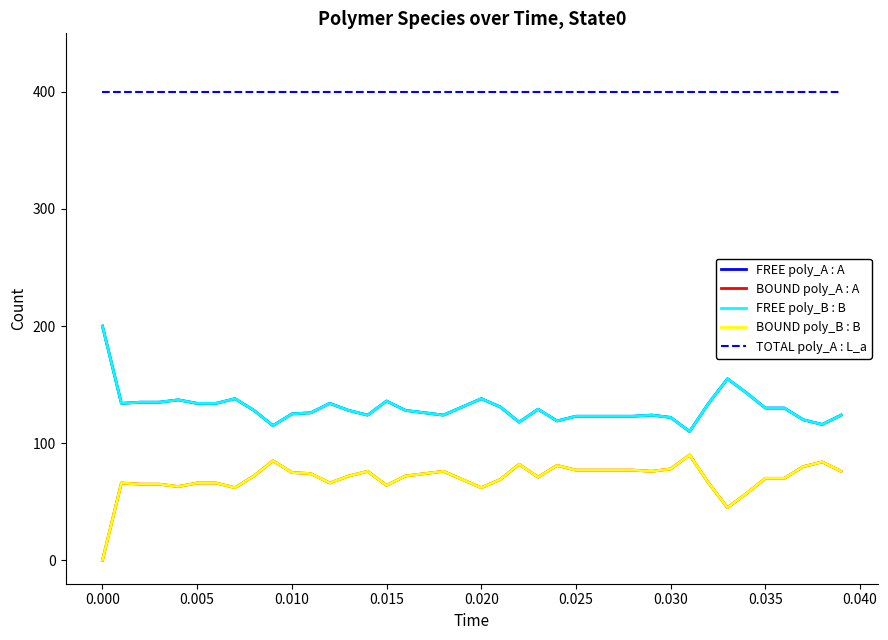

What is the highest value of the FREE poly_B : B series?

200